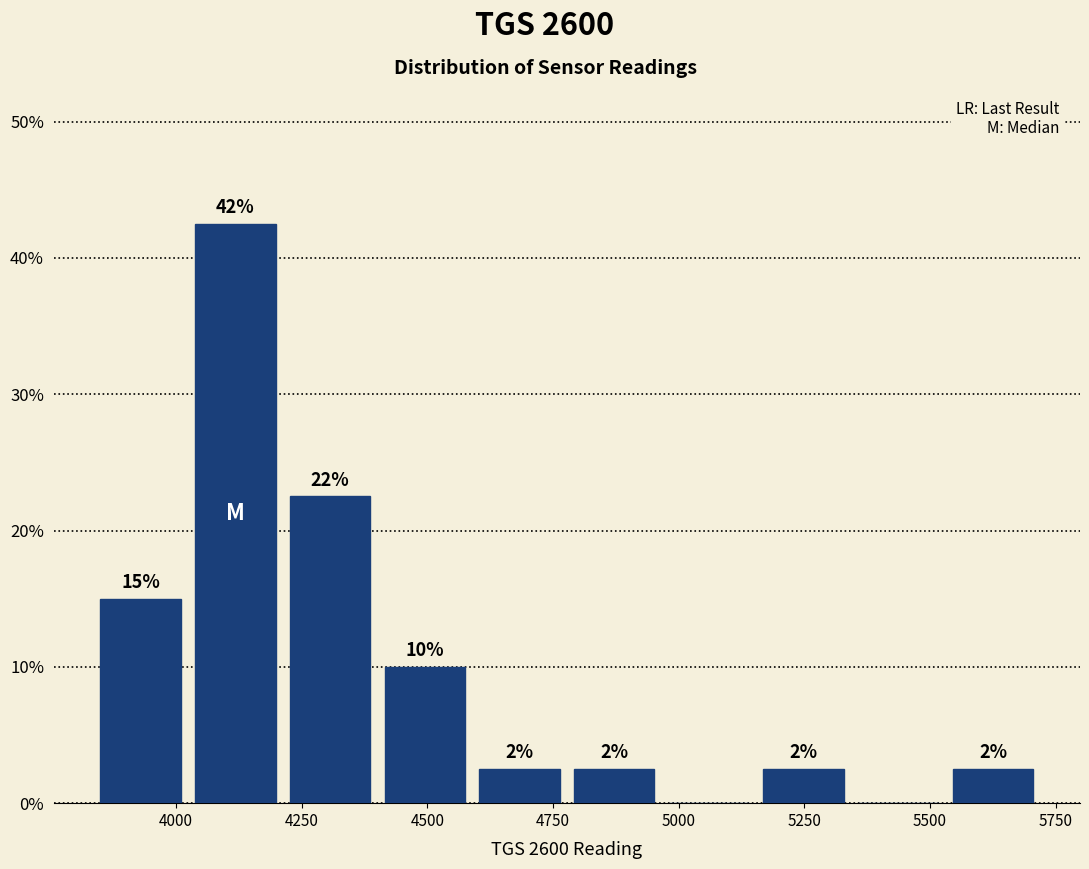

Read against the x-axis, roughly where is the centre of the tallest bar?

4100